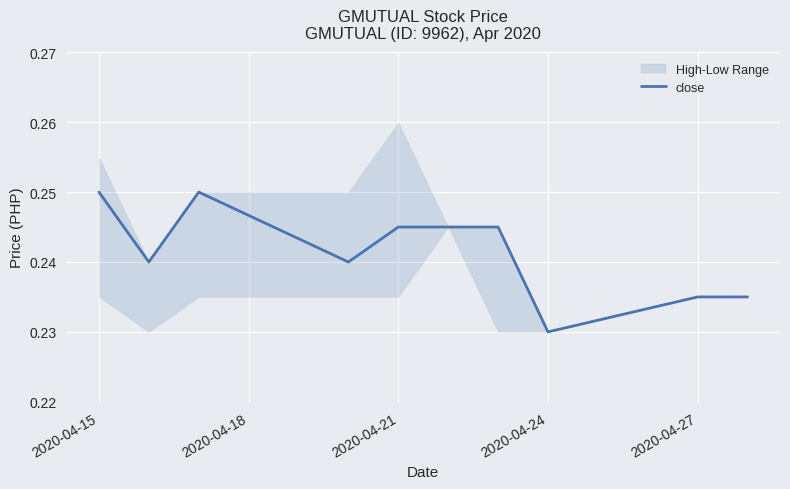

How many data points does each series have?

10